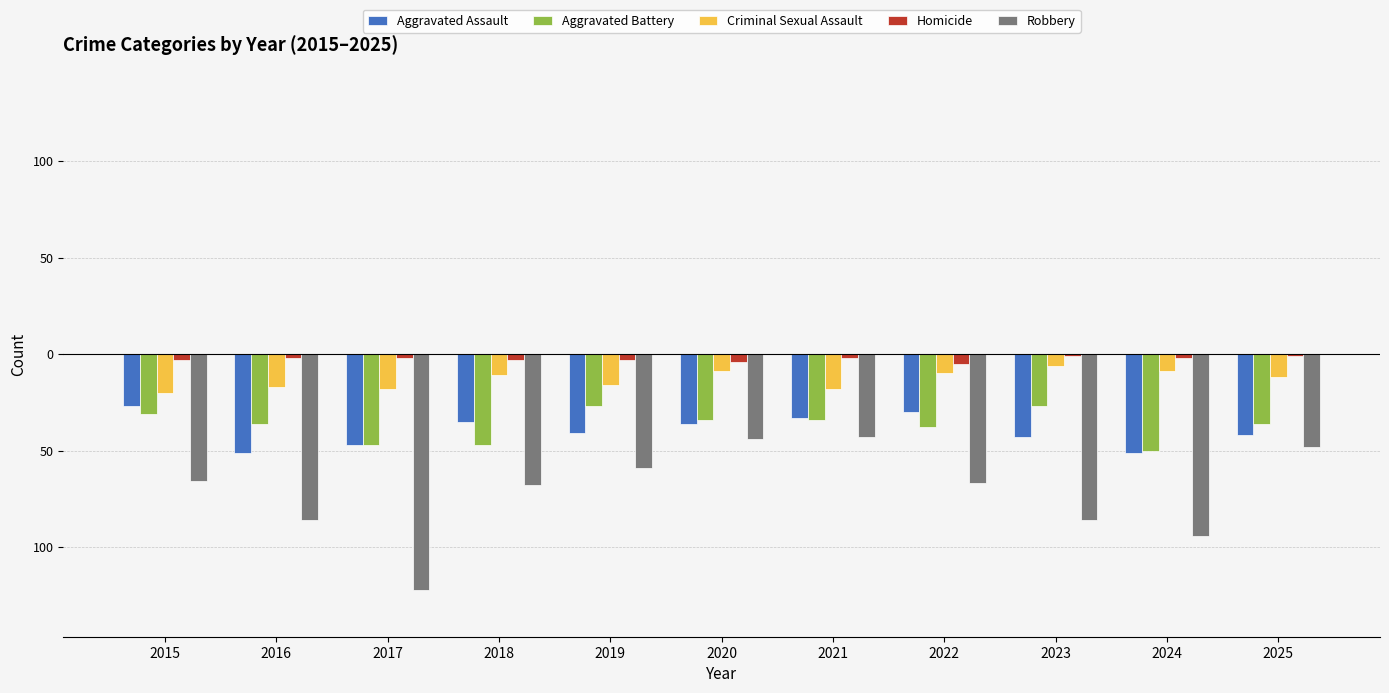

Read the Homicide value at 2015.

-3